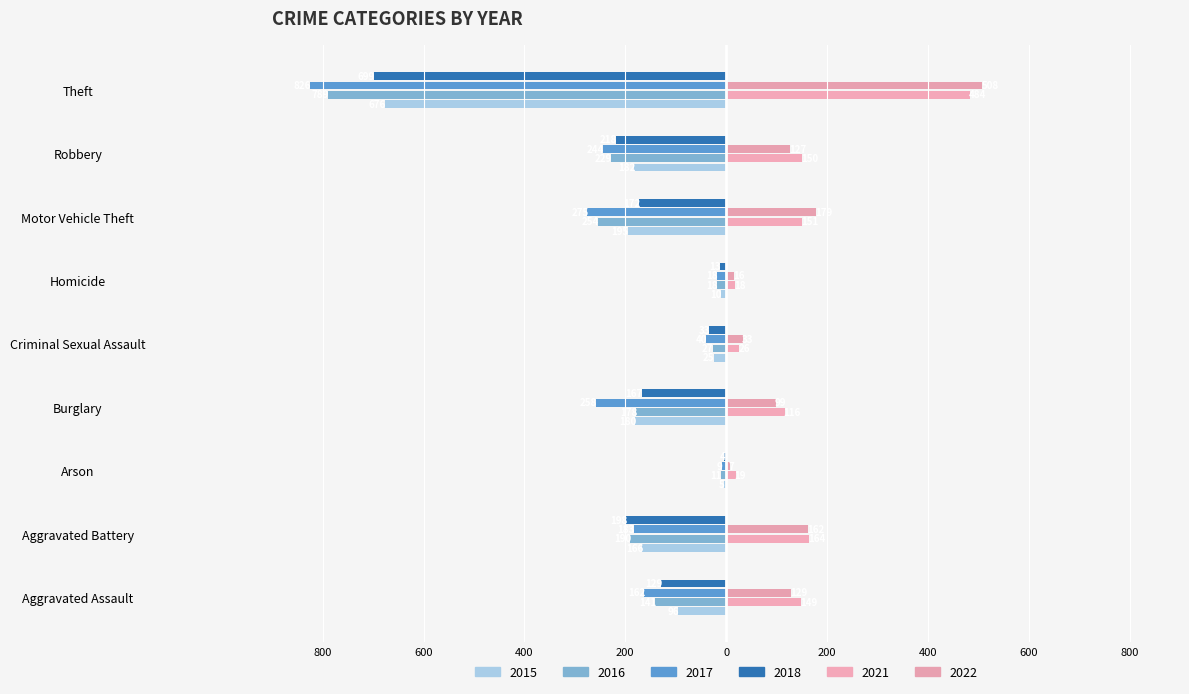

Which category has the lowest value in the 2016 series?

Theft